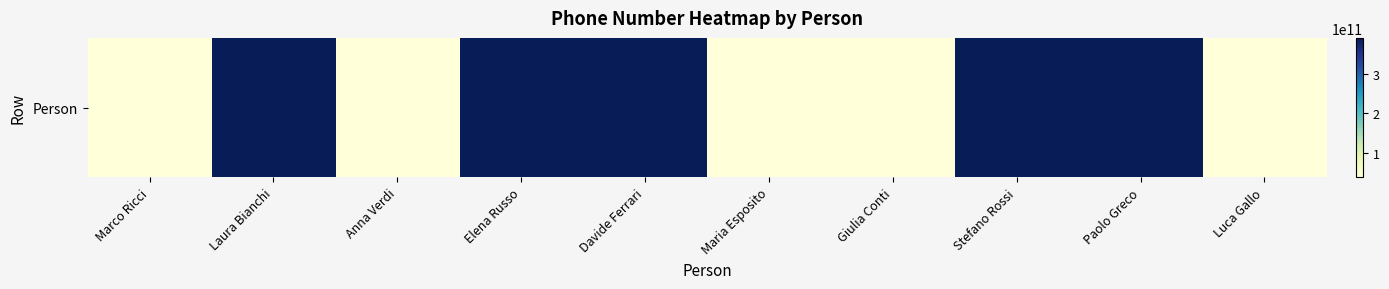

What is the difference between the maximum and second lowest values?

354619348247